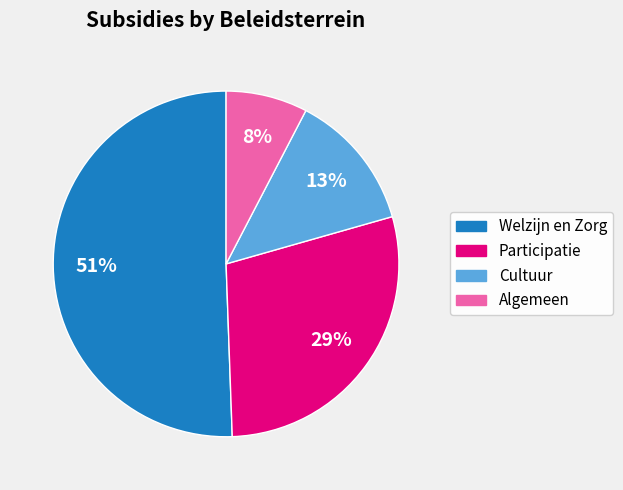

Does any single category account for the majority?

Yes